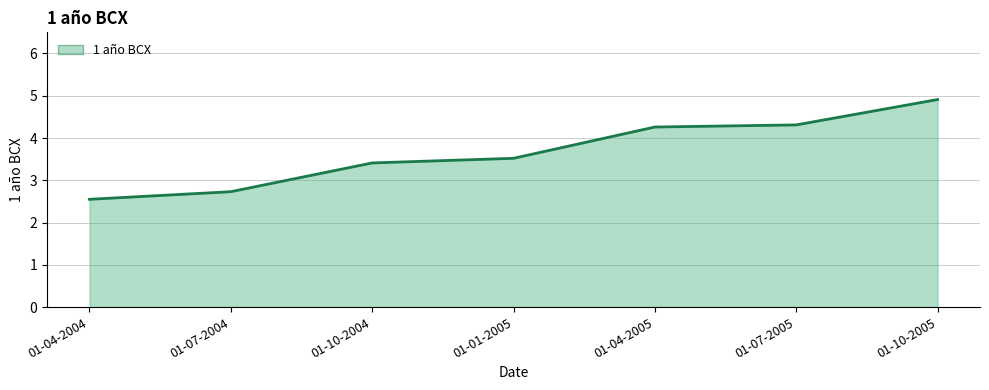

What is the smallest value displayed?

2.5